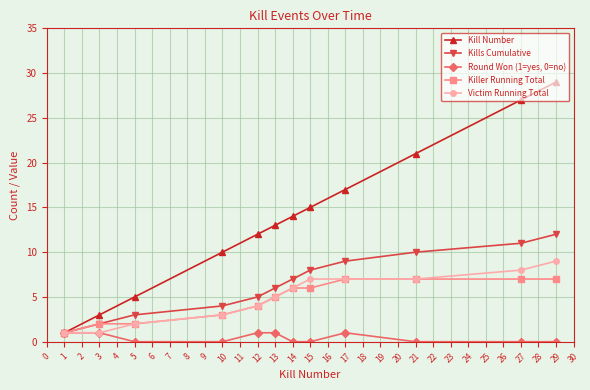

How many data points in Kill Number are less than 14?

6